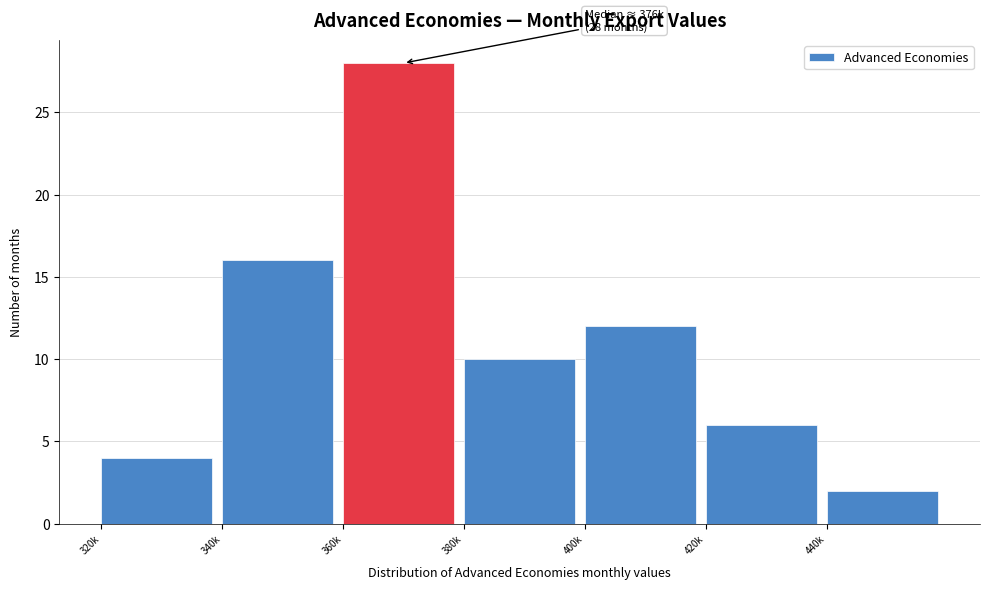

Reading left to right, list all the values displayed in this chart.

320k=4	340k=16	360k=28	380k=10	400k=12	420k=6	440k=2